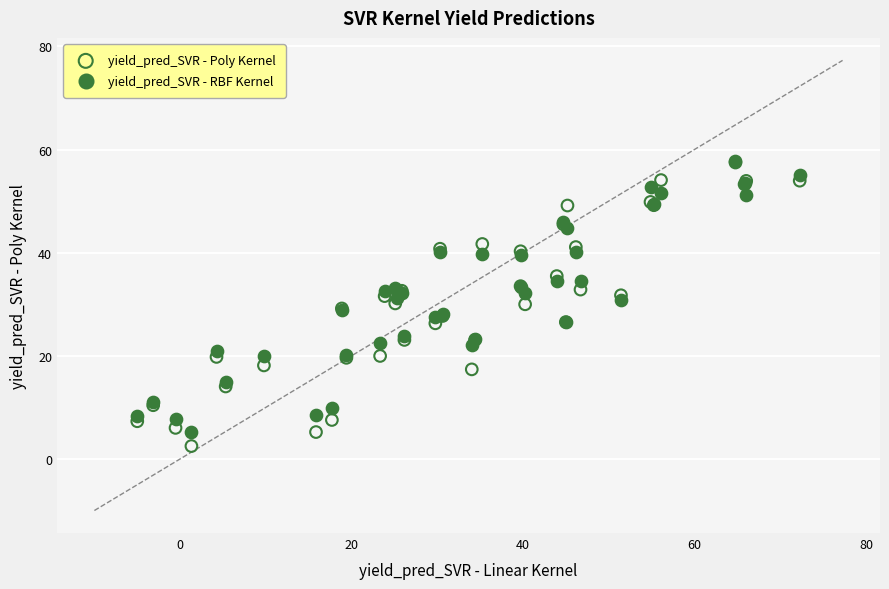

What are all the series names shown in the legend?

yield_pred_SVR - Poly Kernel, yield_pred_SVR - RBF Kernel